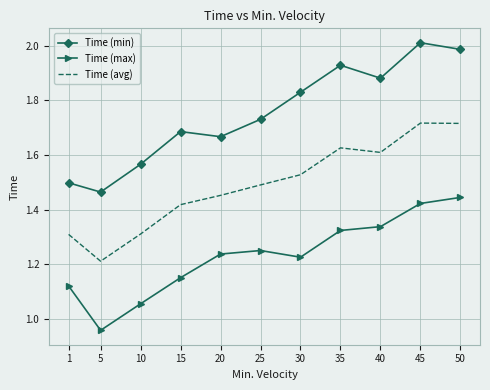

The Time (avg) series shows 1.6 at 35. True or false?

True